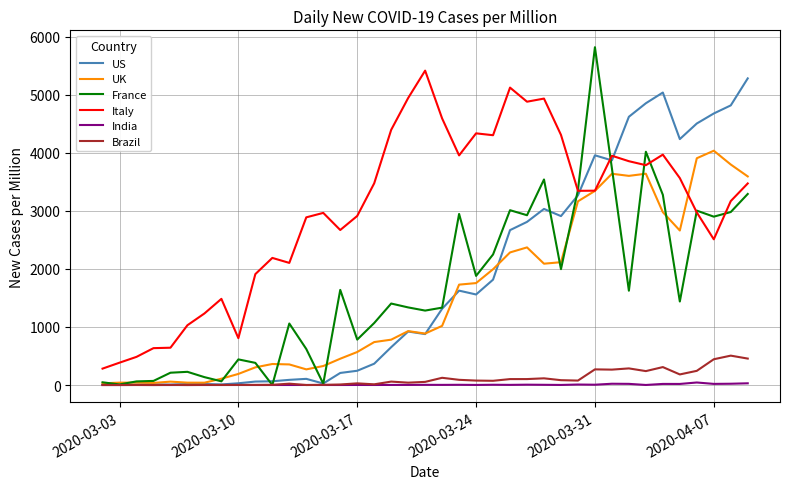

True or false: Italy and US cross at least once.

True